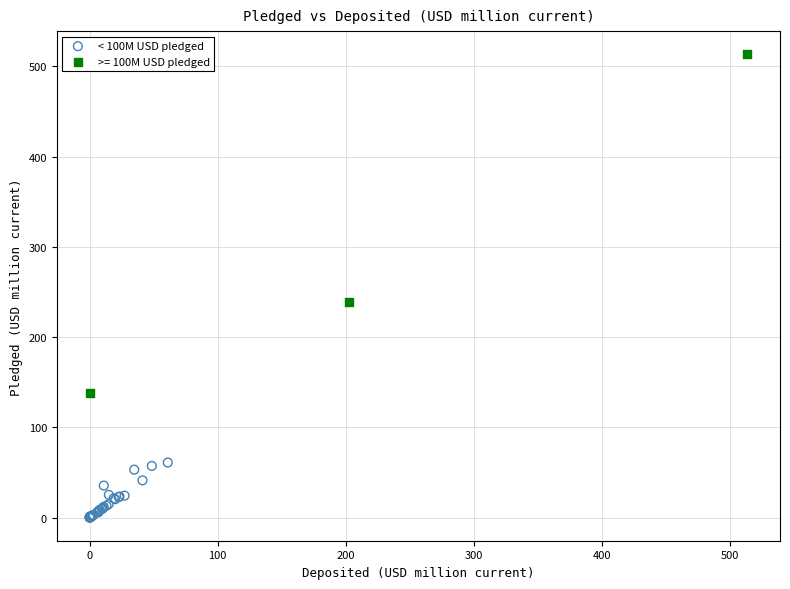

Which series contains the highest Y value?

>= 100M USD pledged